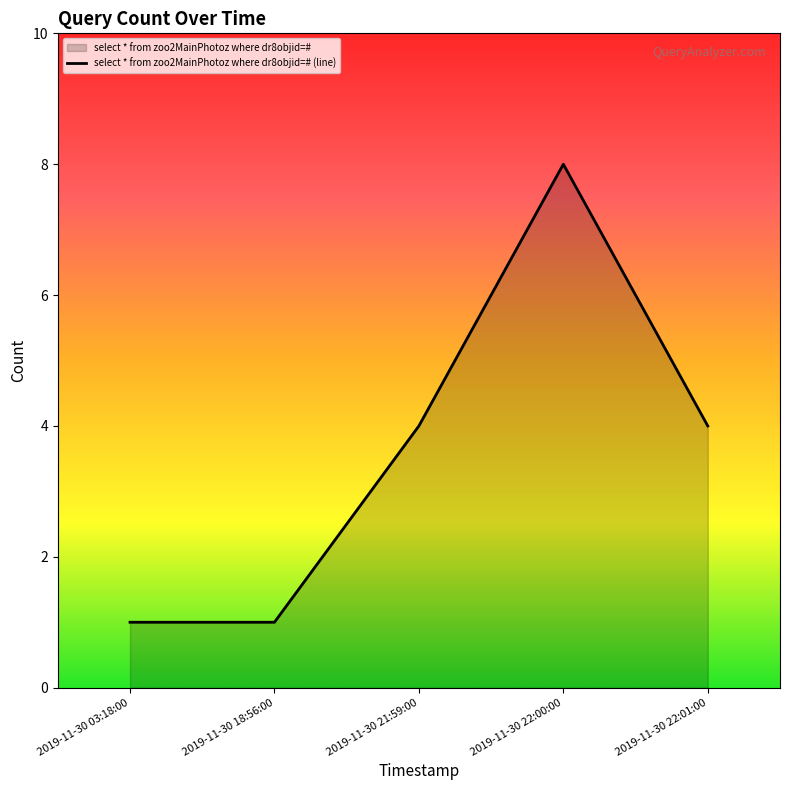

What is the change in value from 2019-11-30 22:00:00 to 2019-11-30 22:01:00?

-4